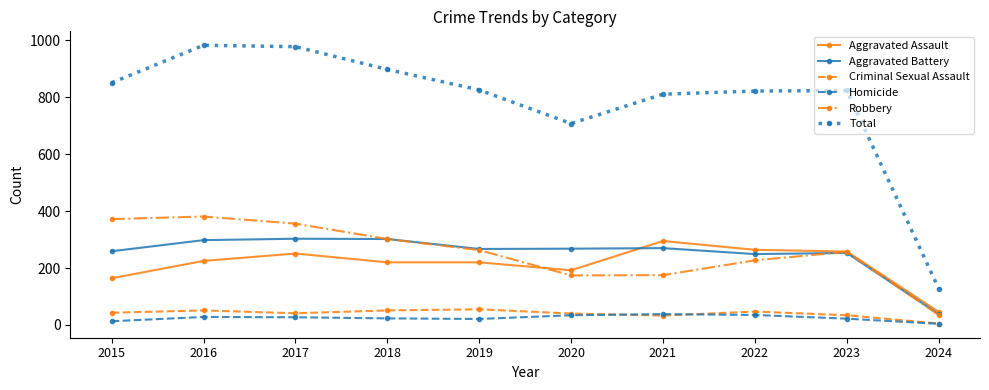

True or false: Total and Criminal Sexual Assault intersect in this chart.

False